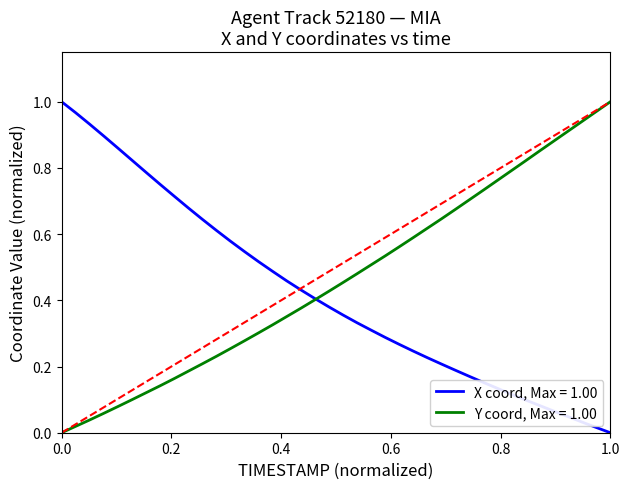

Rank the series by their average value, from lowest to highest.

X coord, Max = 1.00, Y coord, Max = 1.00